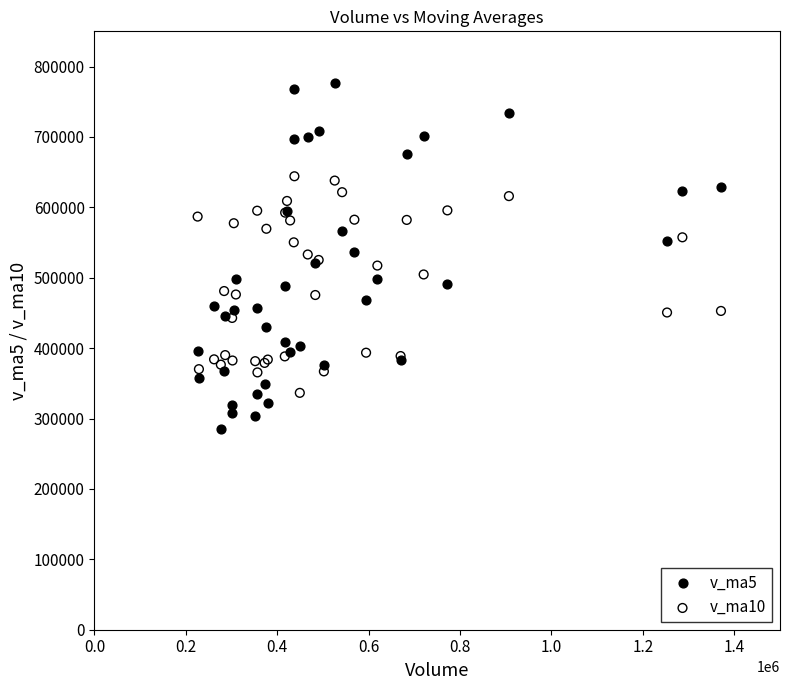

Which series reaches the minimum Y coordinate?

v_ma5